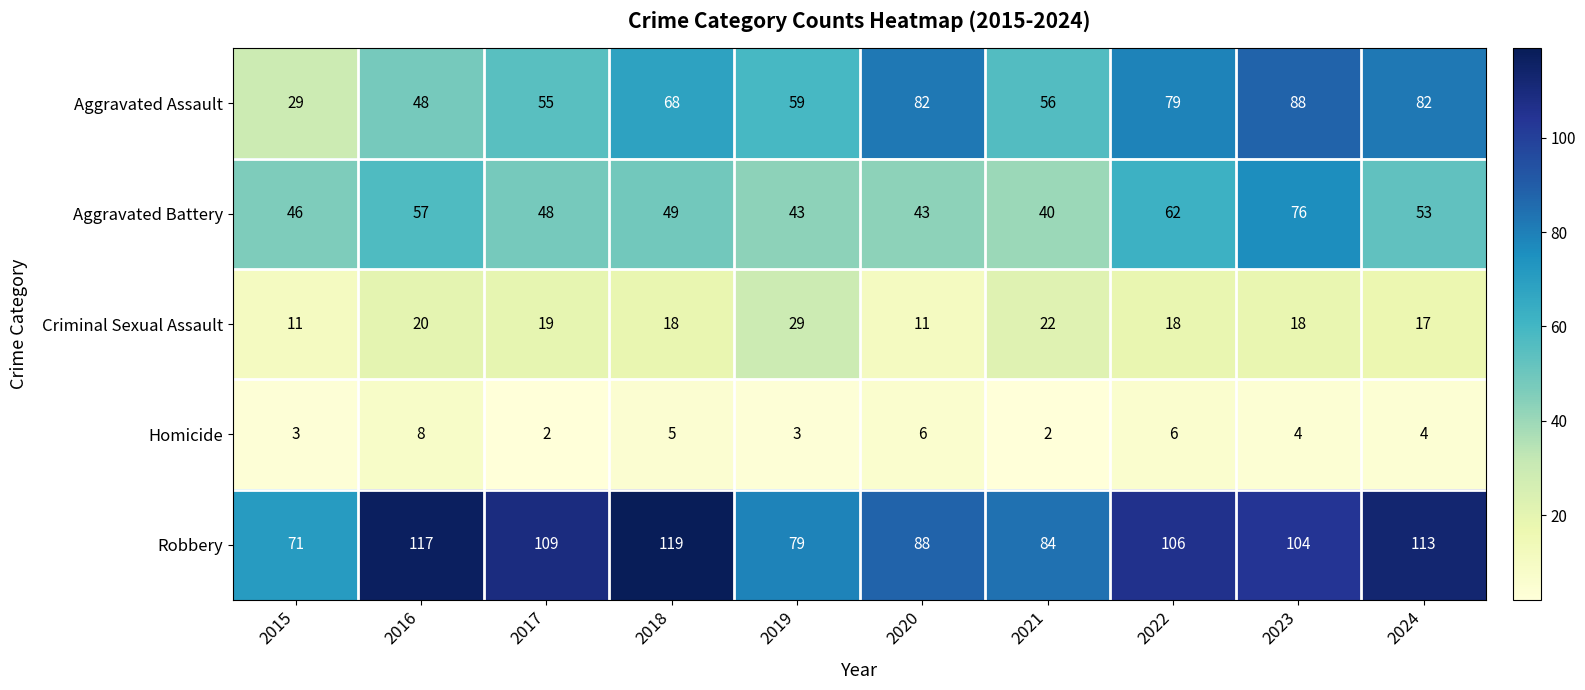

Which series changed the most between 2016 and 2024?

Aggravated Assault